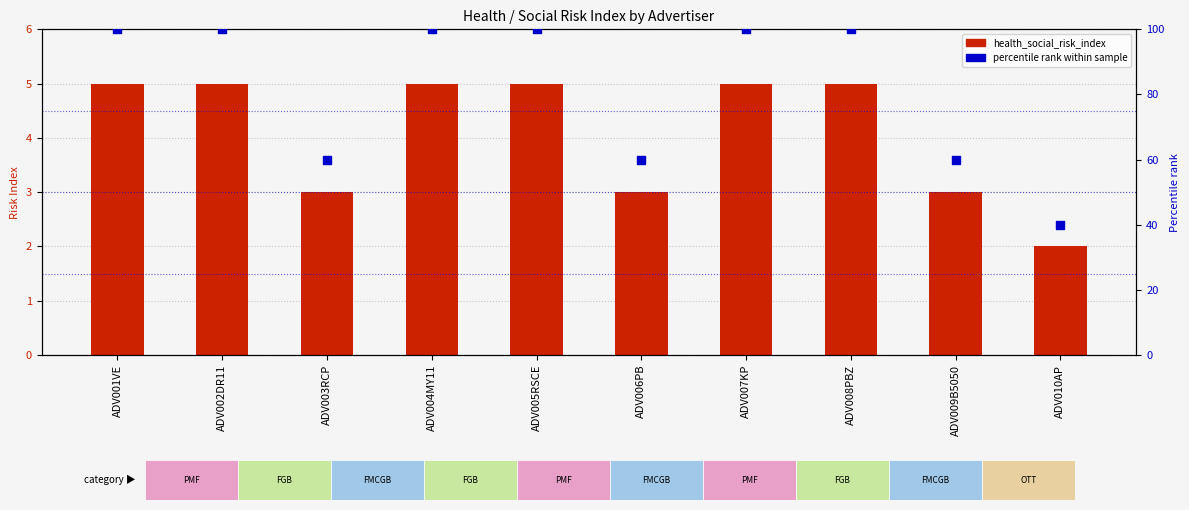

What are all the series names shown in the legend?

health_social_risk_index, percentile rank